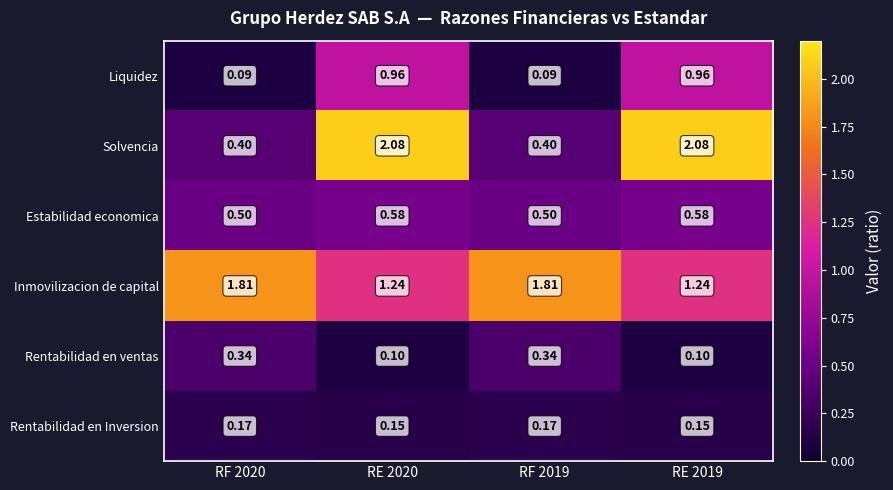

List the series in order of their peak value, highest first.

Solvencia, Inmovilizacion de capital, Liquidez, Estabilidad economica, Rentabilidad en ventas, Rentabilidad en Inversion